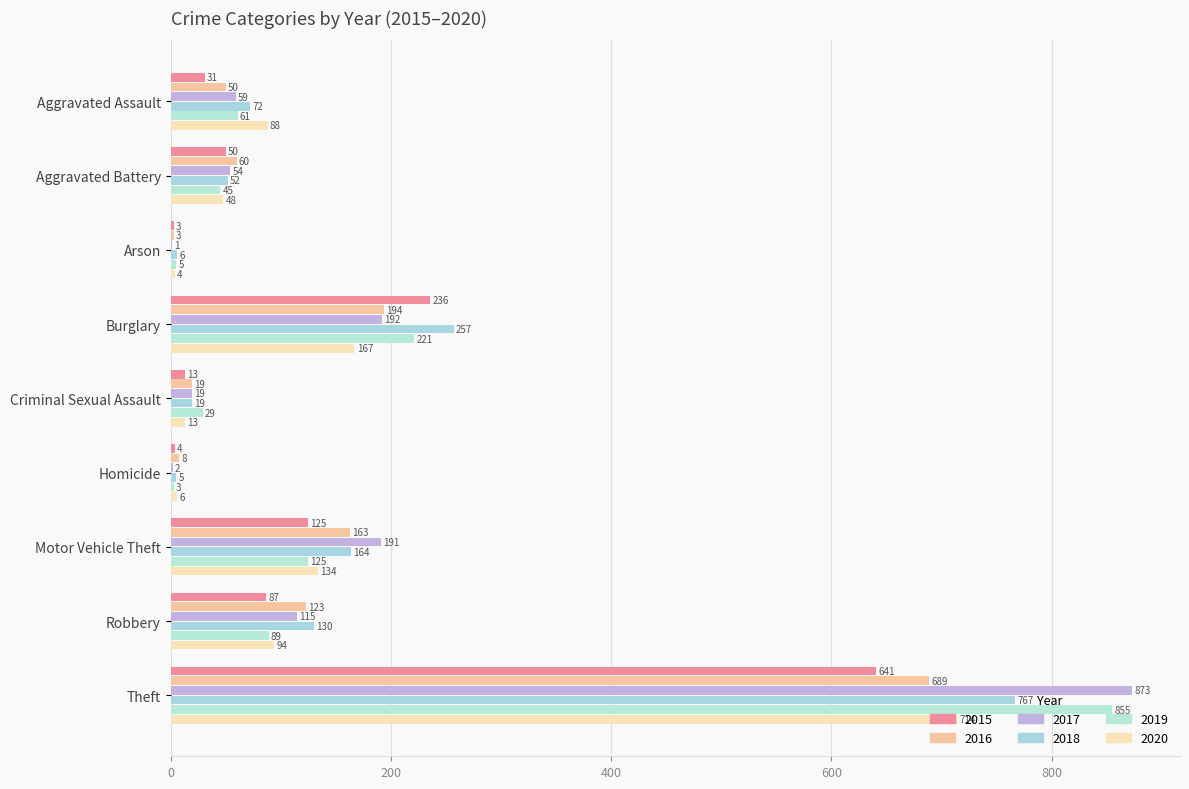

How many categories are shown in the chart?

9